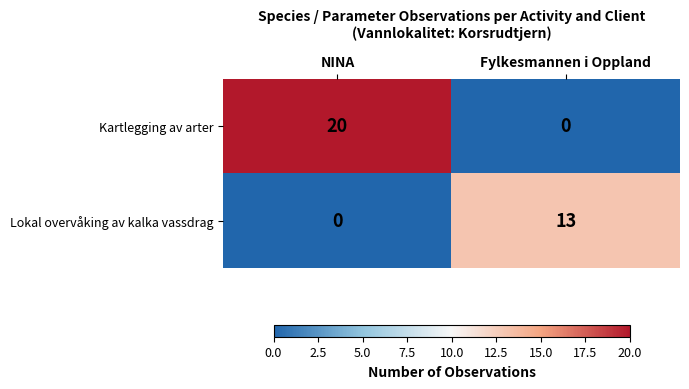

Which series has the widest spread of values?

Kartlegging av arter